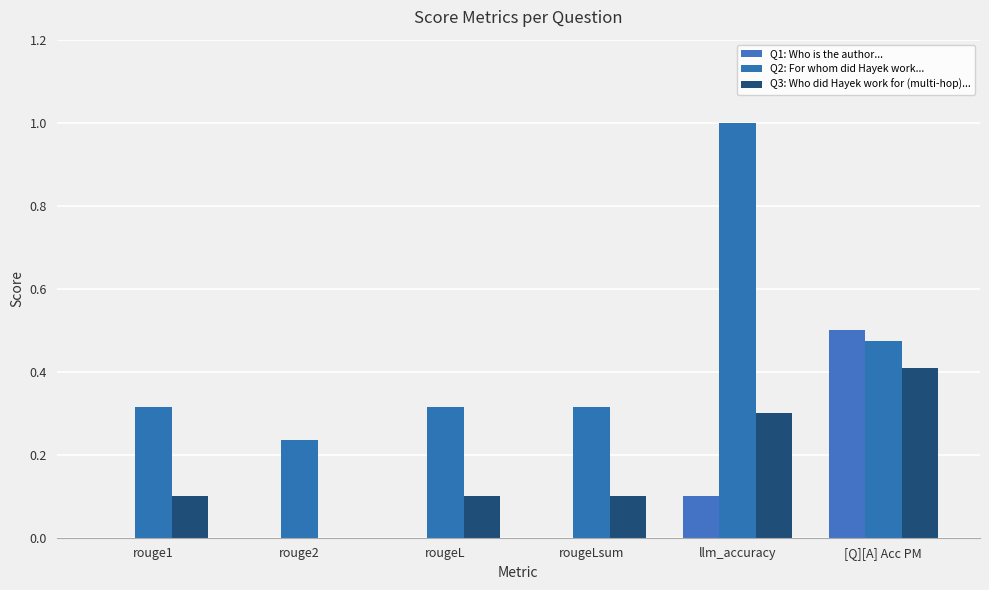

What is the label of the 4th bar from the right?

rougeL